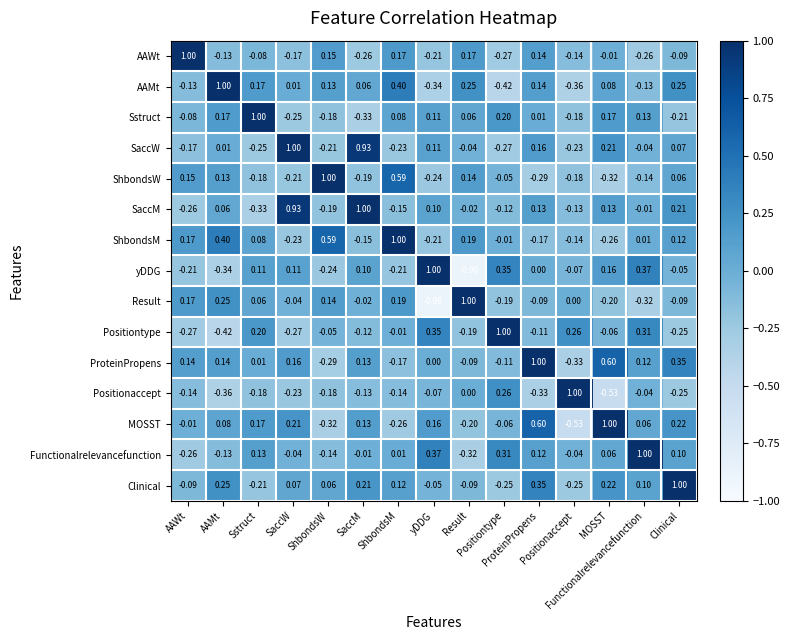

Which series has the largest total across all categories?

ProteinPropens